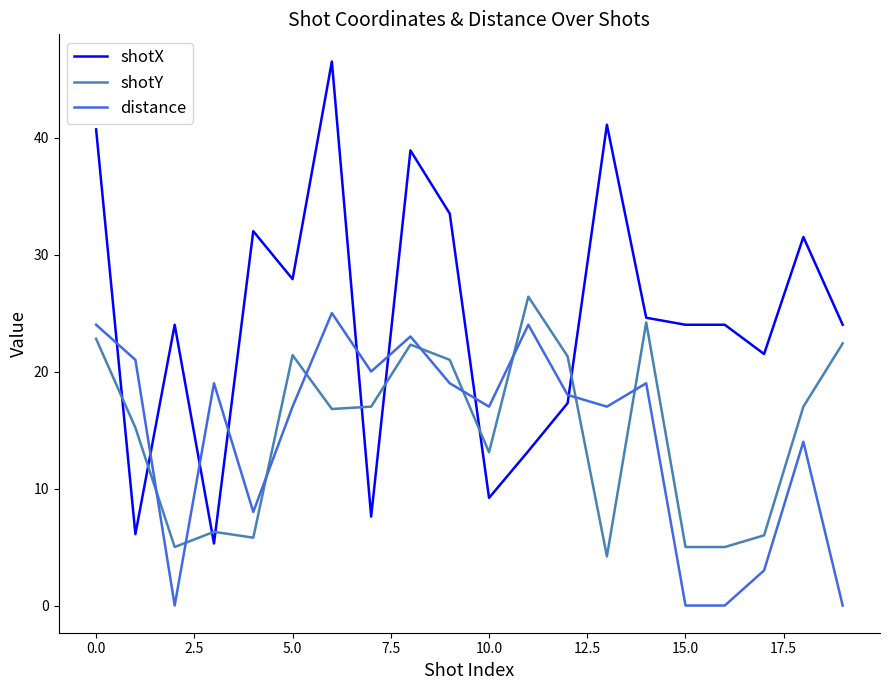

Which series has the largest total across all categories?

shotX